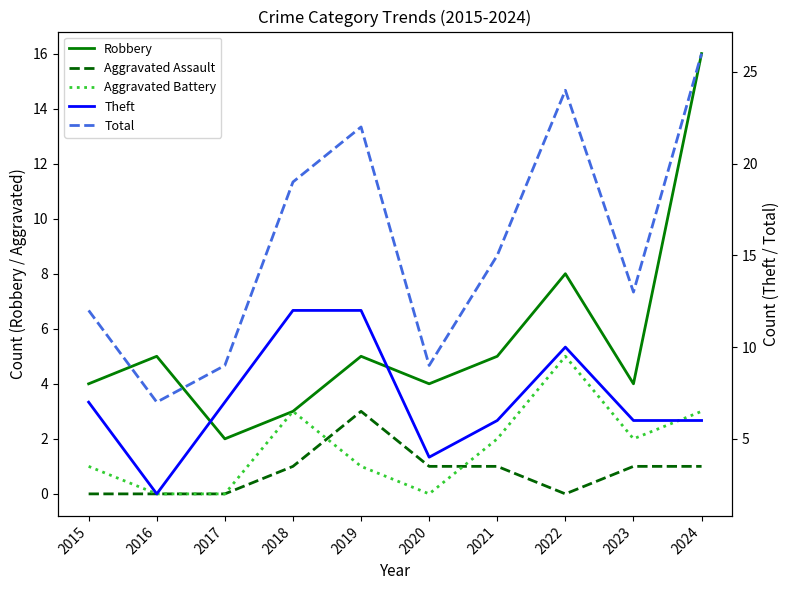

Where is Robbery nearest to the value 9?

2022